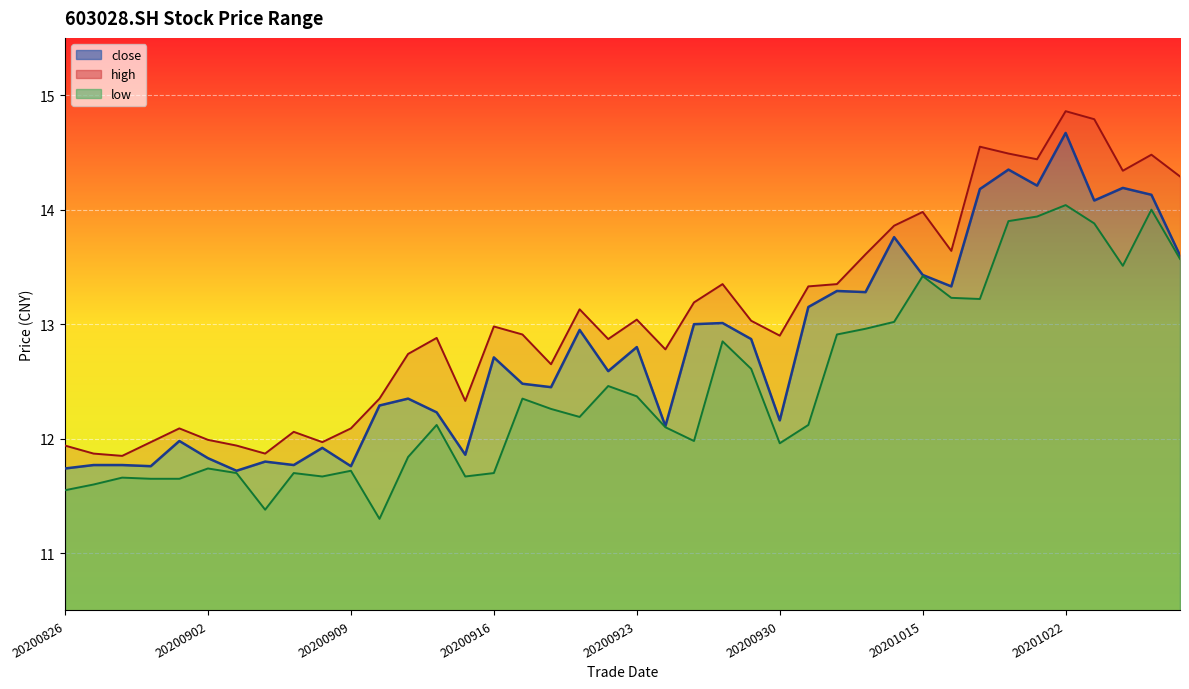

Which label corresponds to the largest value in the chart?

20201022